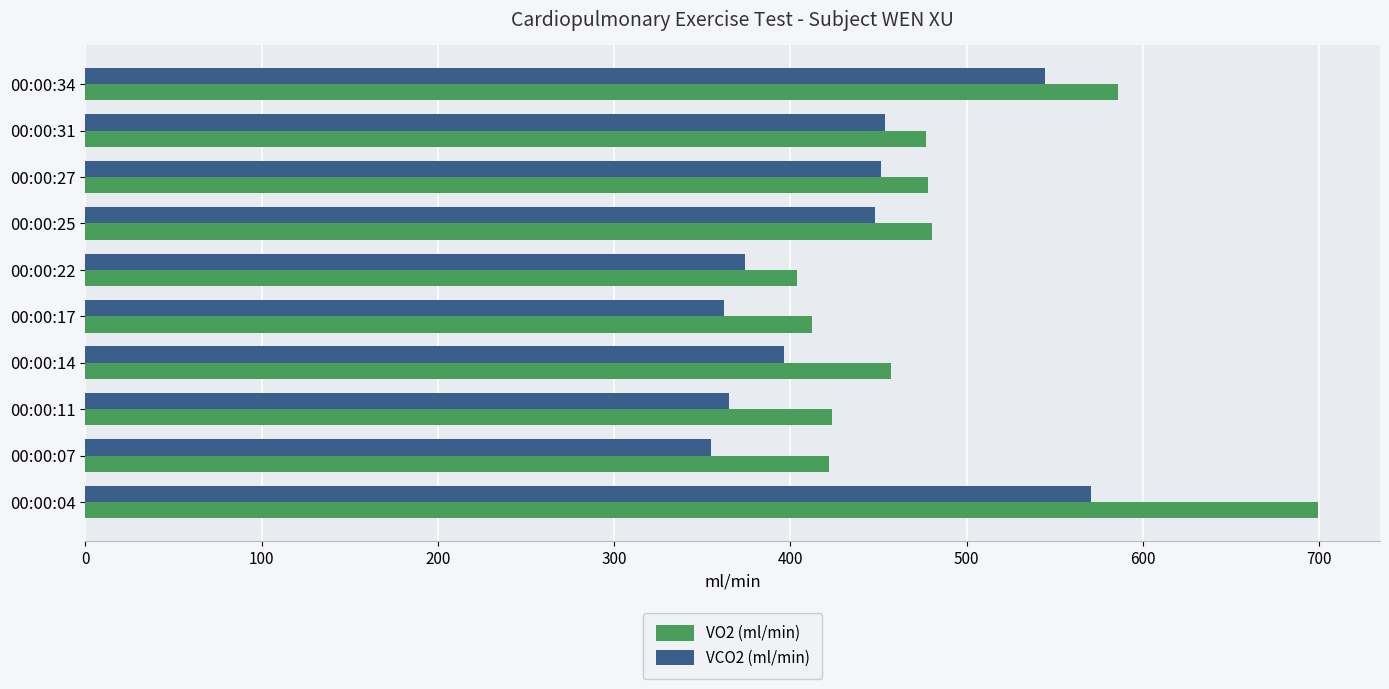

What is the difference between the VCO2 (ml/min) values at 00:00:22 and 00:00:04?

196.1